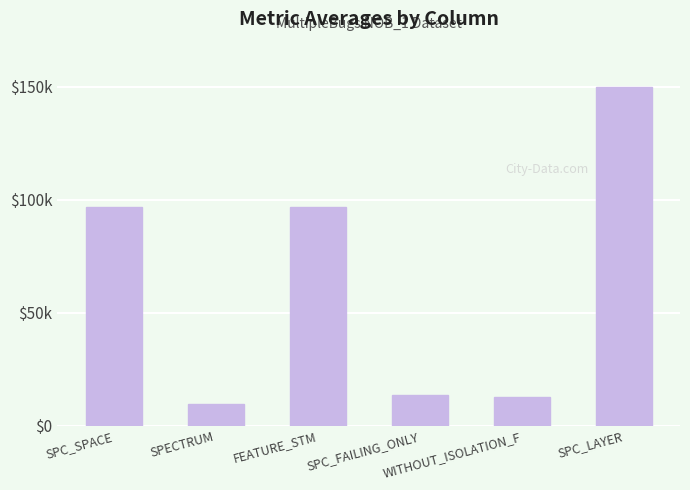

What is the sum of all values?

168.9